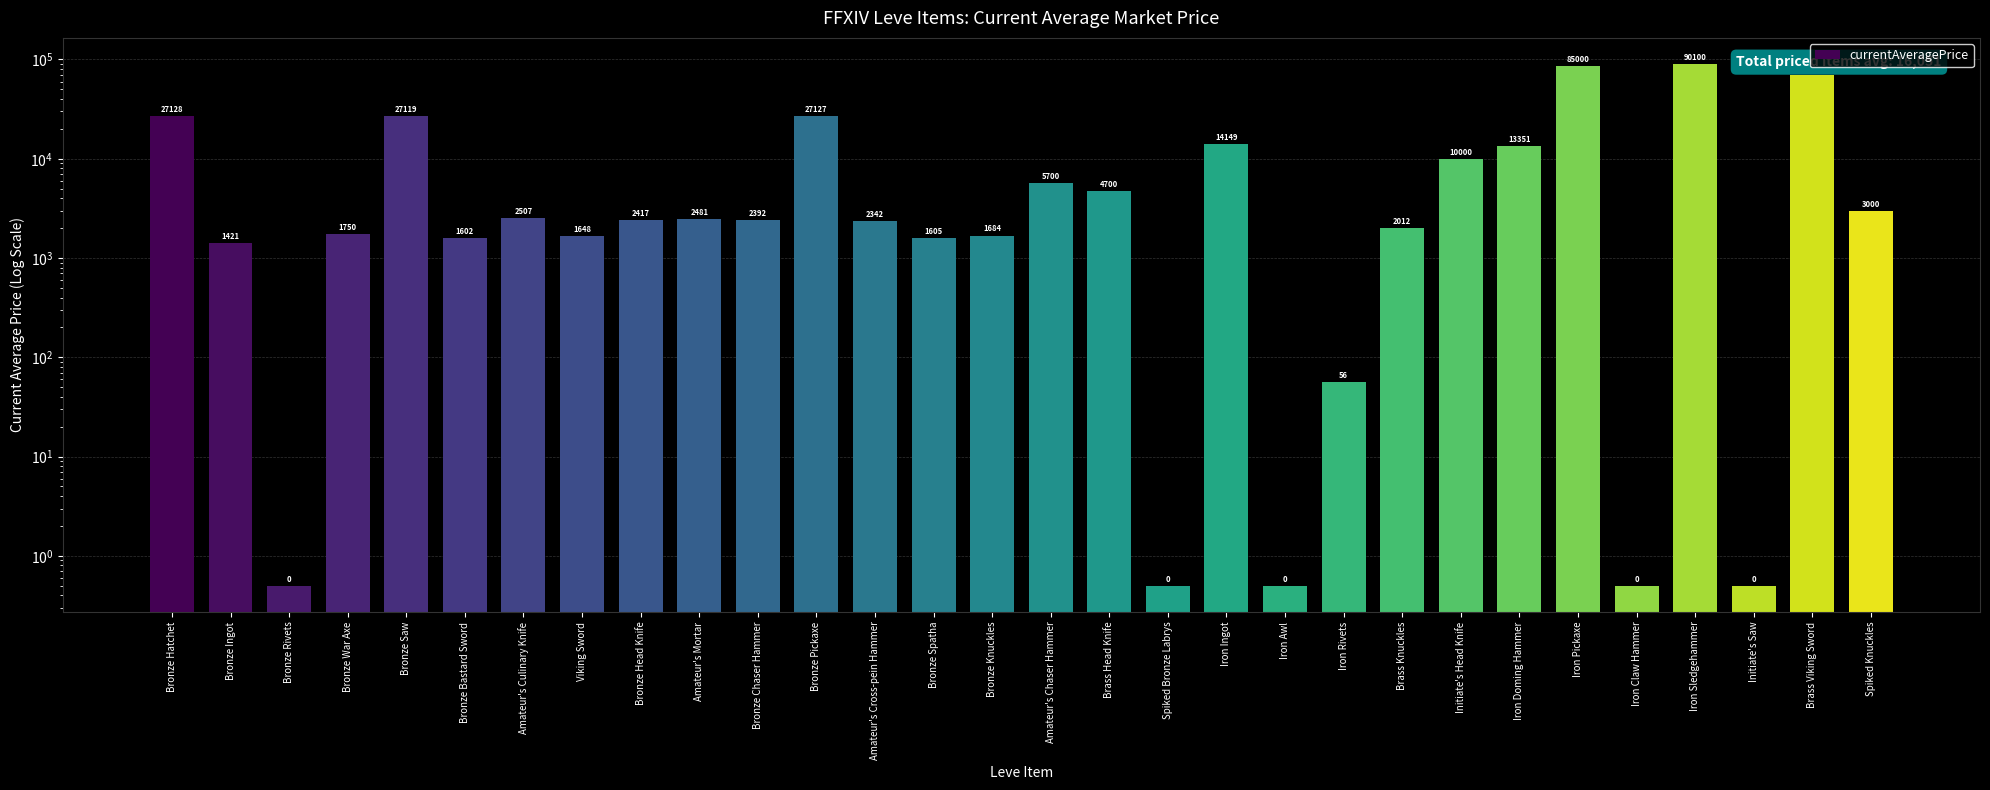

What is the difference between the values at Brass Knuckles and Viking Sword?

364.0